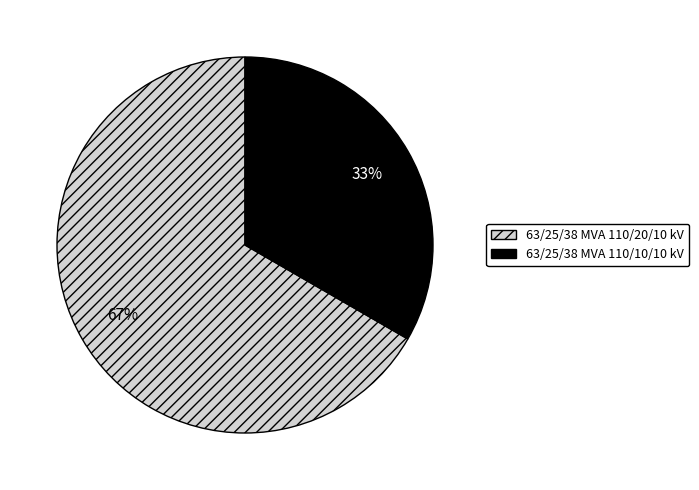

Which category has the biggest portion of the pie?

63/25/38 MVA 110/20/10 kV